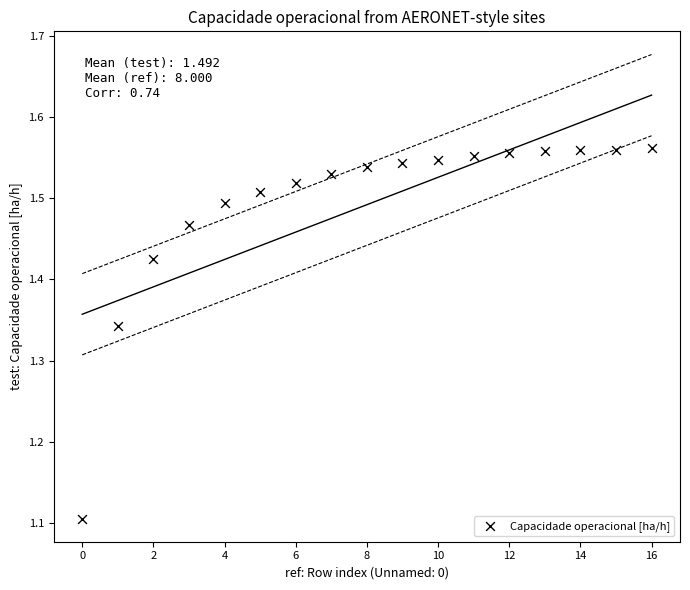

What Y value in the scatter plot is closest to 1?

1.1